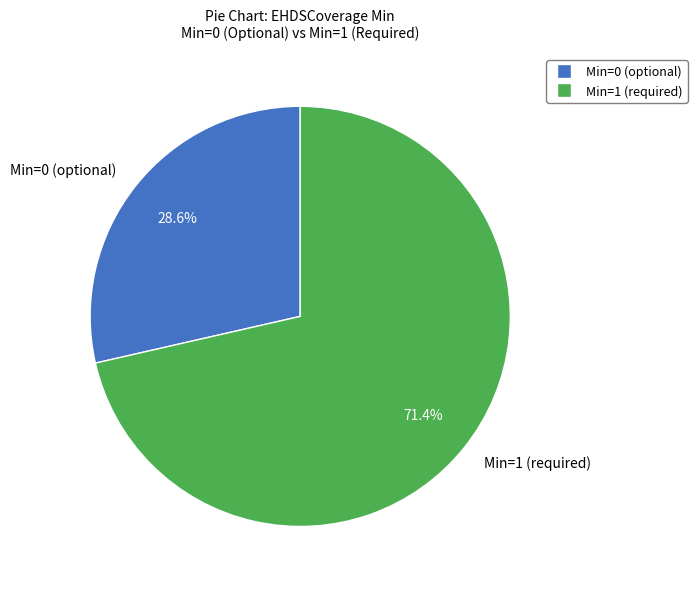

Rank the categories by value from lowest to highest.

Min=0 (optional), Min=1 (required)